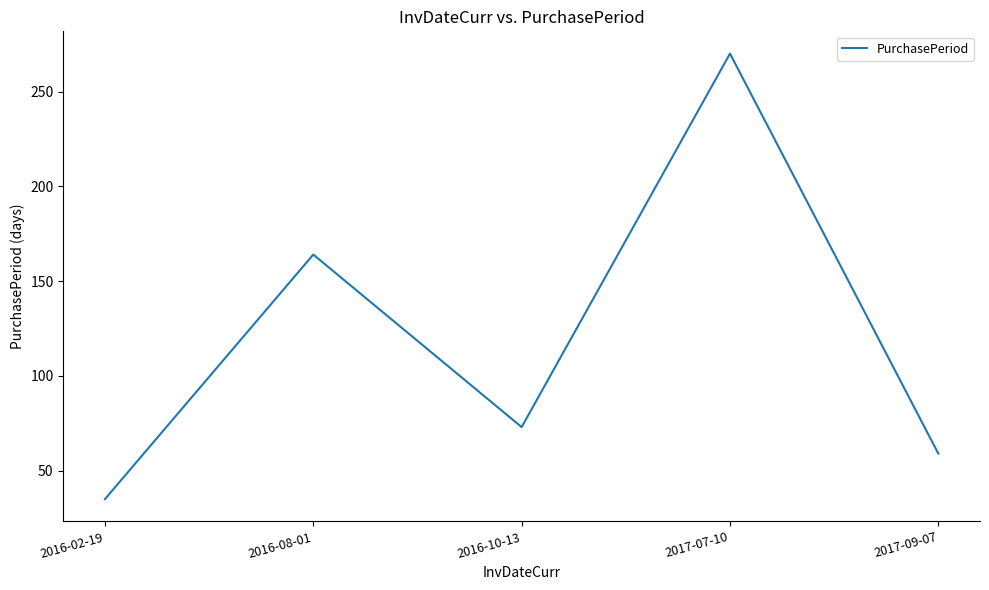

Reading left to right, extract all data points from this chart.

2016-02-19=35	2016-08-01=164	2016-10-13=73	2017-07-10=270	2017-09-07=59